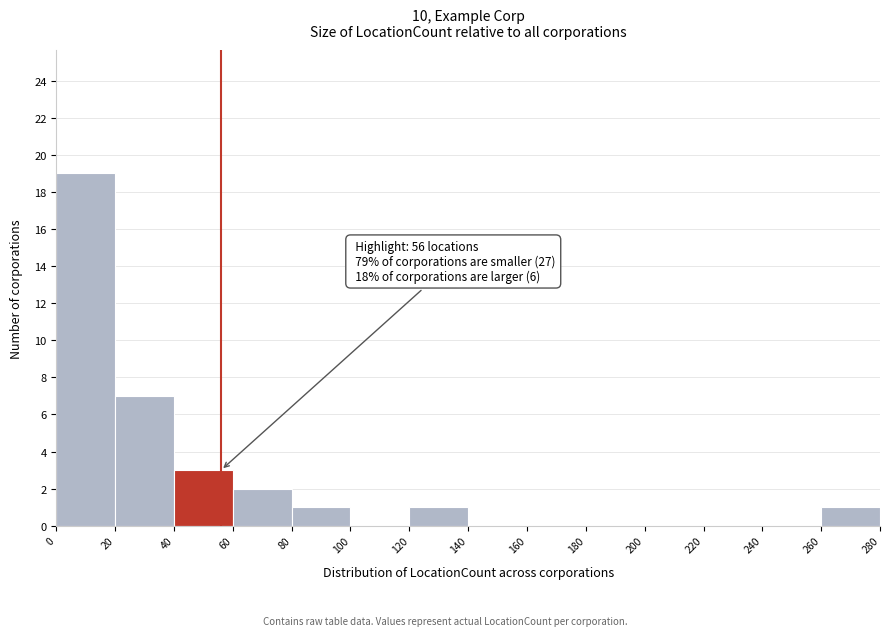

Over which range of the x-axis is the bar tallest?

0 to 20